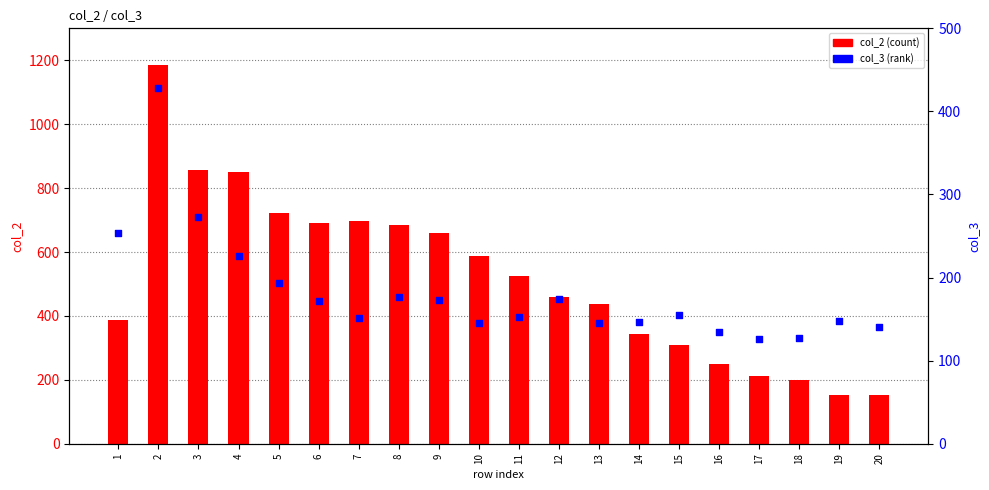

Is the value of col_2 (count) at 9 greater than the value of col_3 (rank) at 20?

Yes